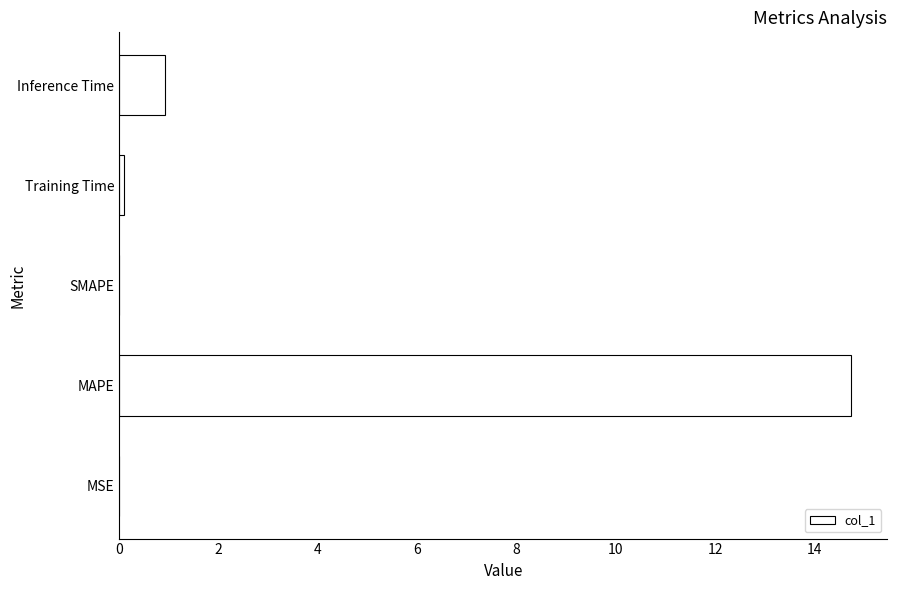

Which label corresponds to the largest value in the chart?

MAPE